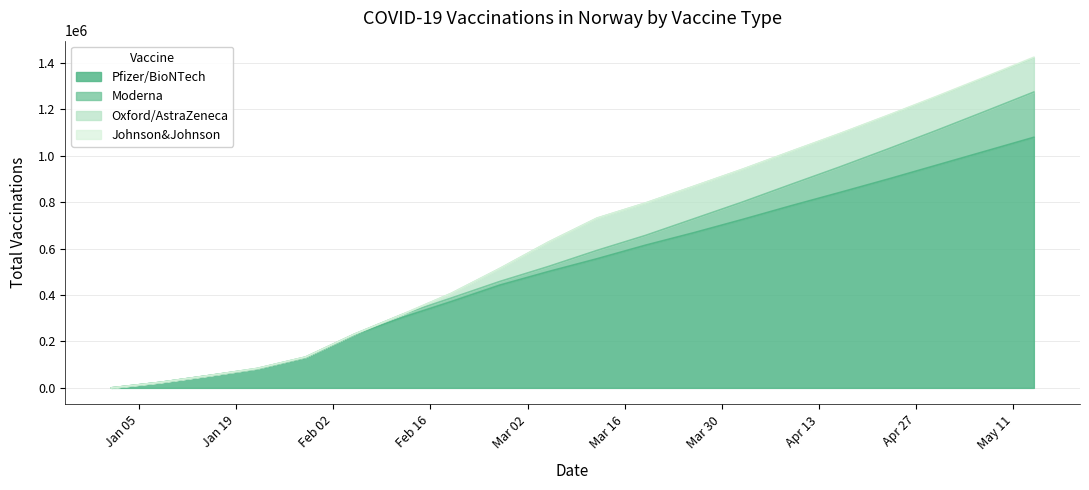

Rank the series at 2021-05-14 from lowest to highest value.

Johnson&Johnson, Oxford/AstraZeneca, Moderna, Pfizer/BioNTech